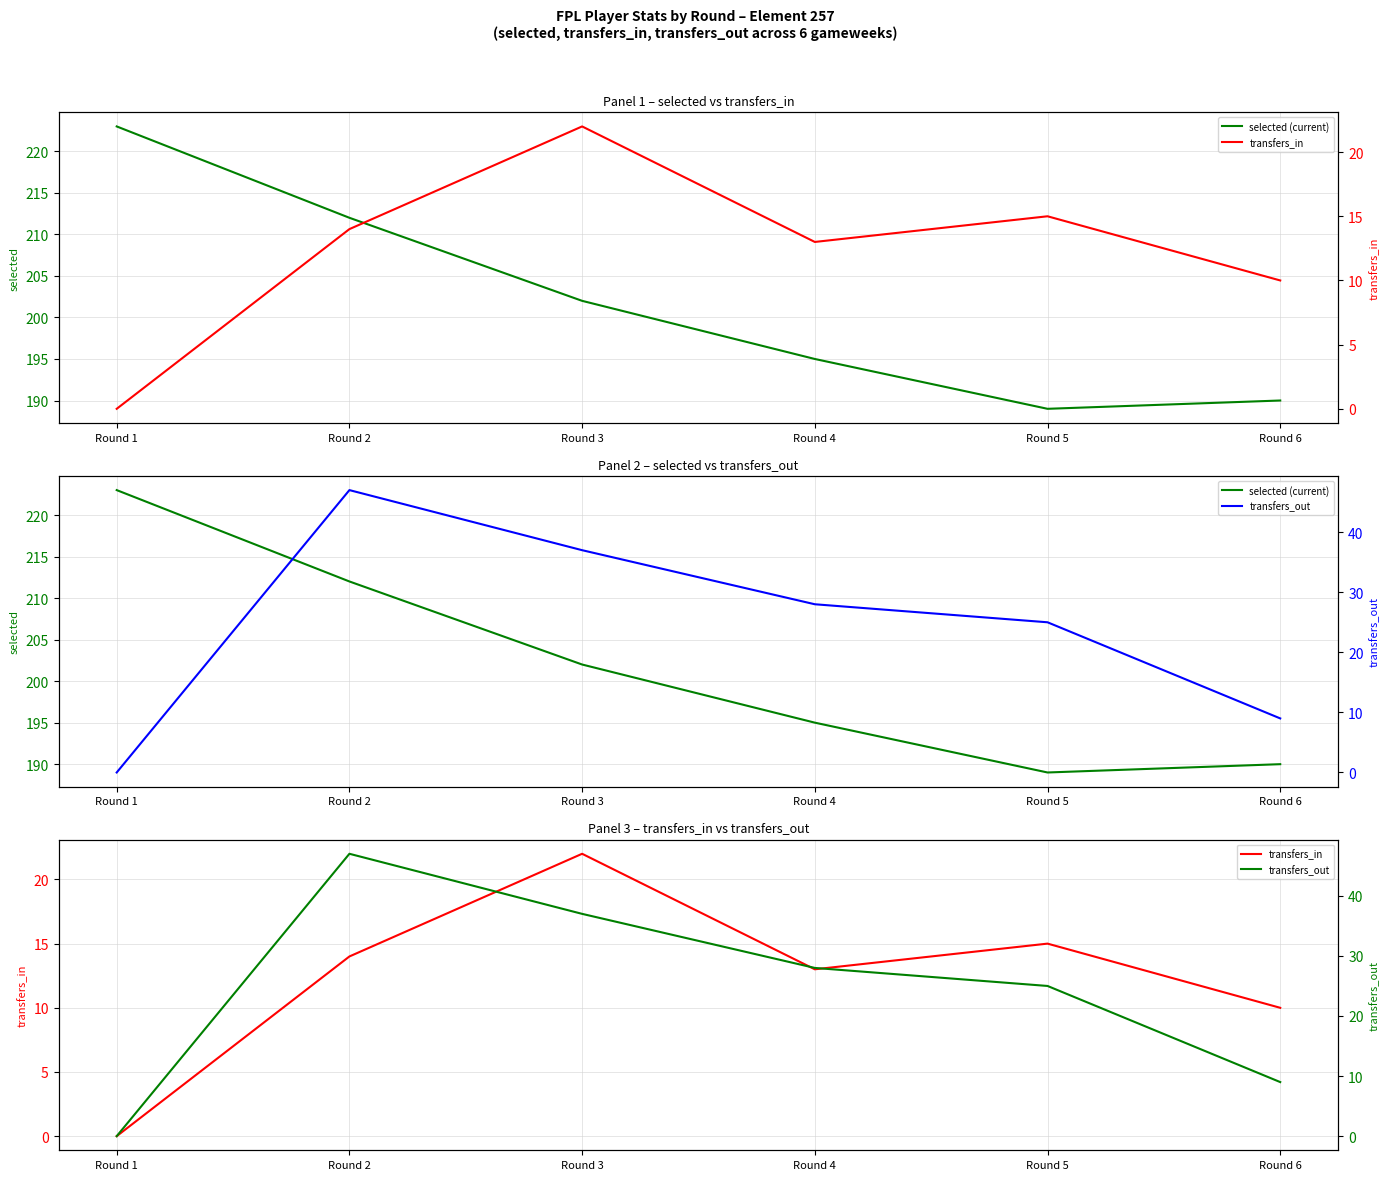

Is the value of transfers_out at Round 6 greater than the value of transfers_in at Round 1?

Yes